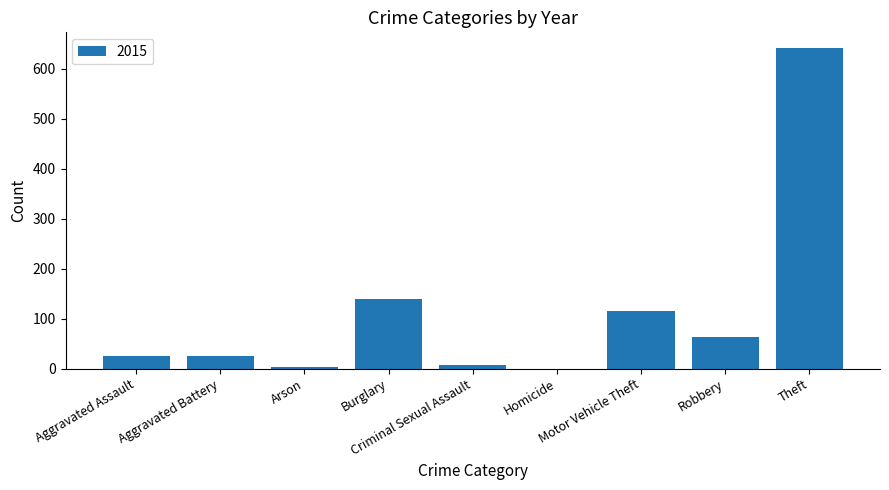

What is the maximum value shown in the chart?

641